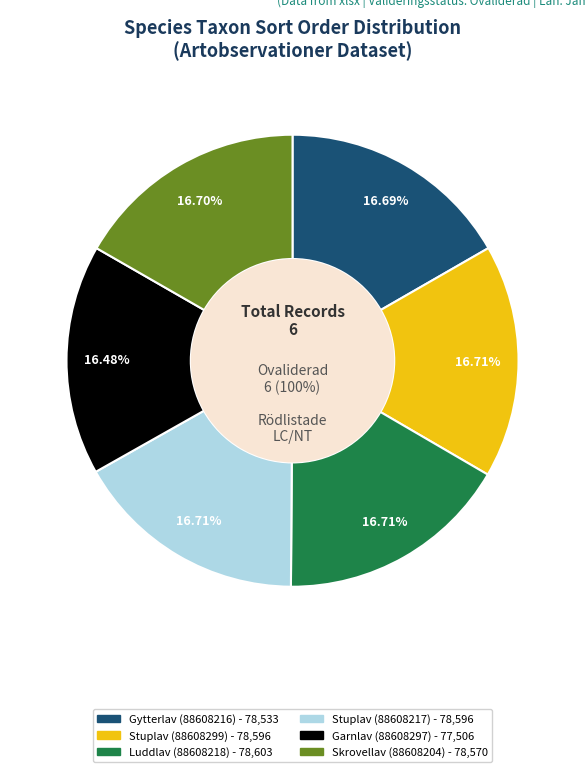

What is the total percentage of Stuplav (88608217) and Stuplav (88608299)?

33.4%